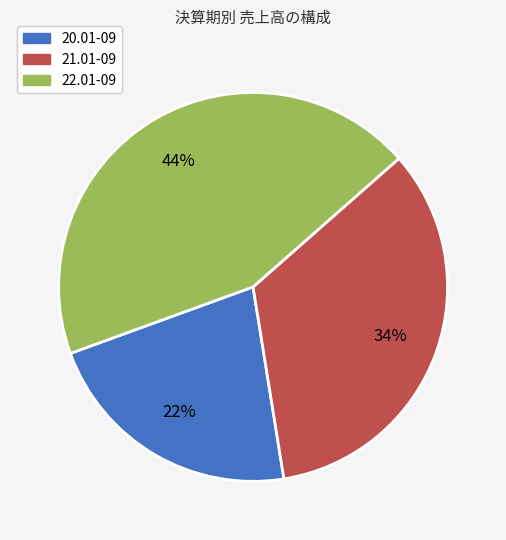

What is the smallest slice in the pie chart?

20.01-09